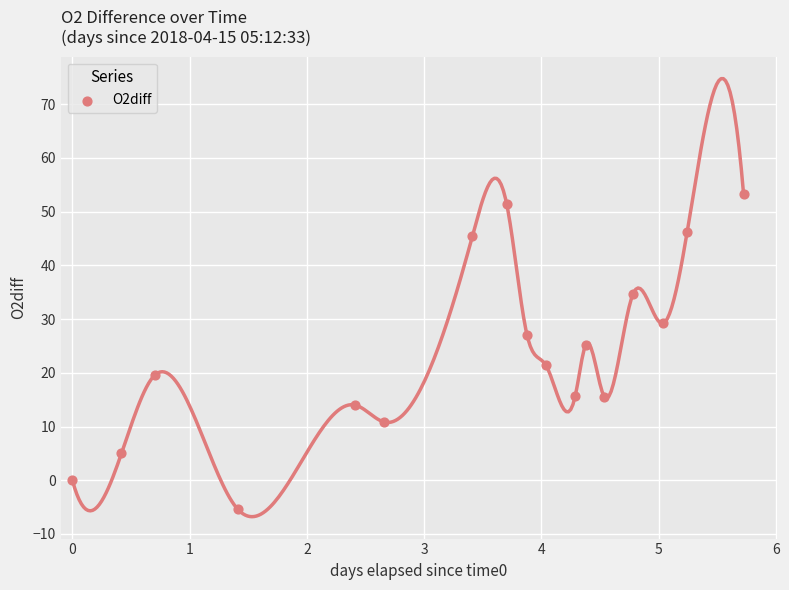

What is the range of X values (max minus min)?

5.7